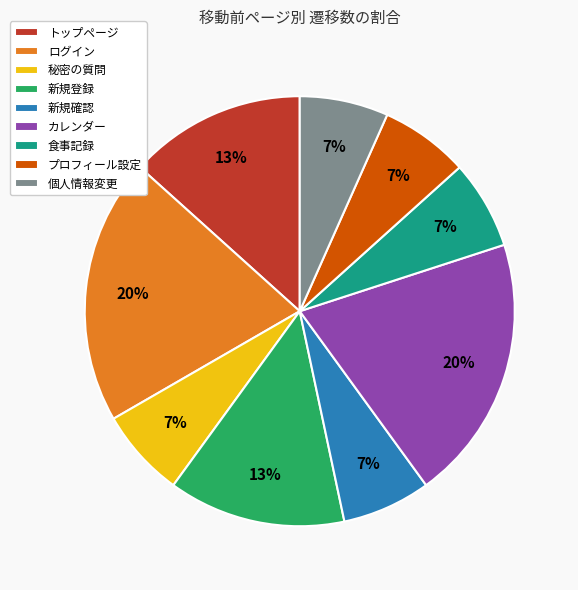

Combined, do カレンダー and 新規確認 account for over 50%?

No